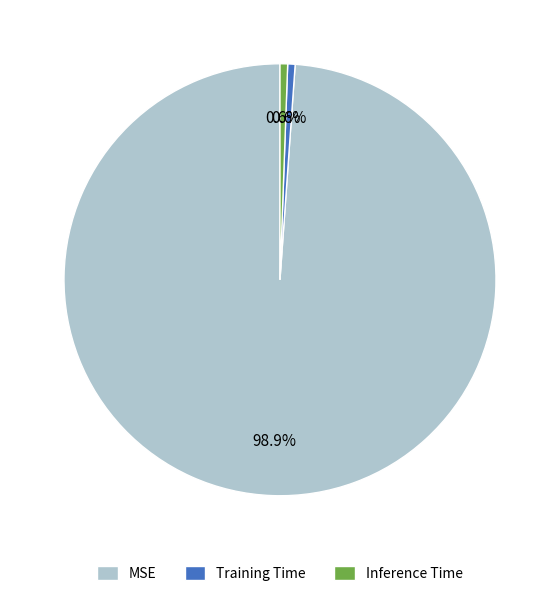

How many segments does this pie chart have?

3